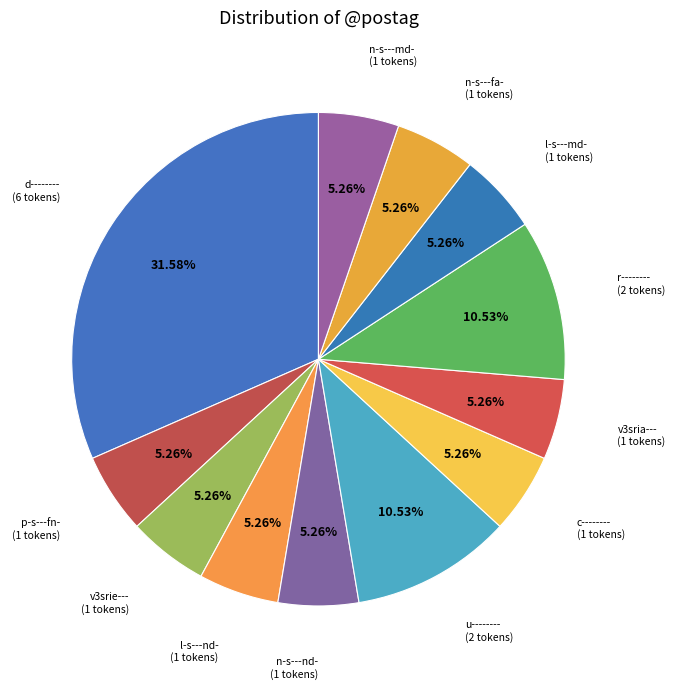

Approximately how many times larger is the value at d-------- compared to u--------?

3.0